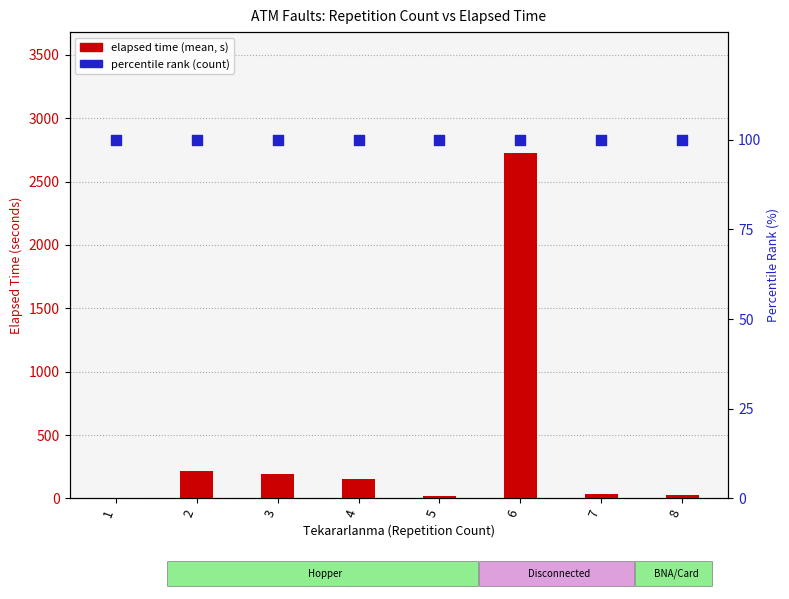

What is the total value across all series at 4?

257